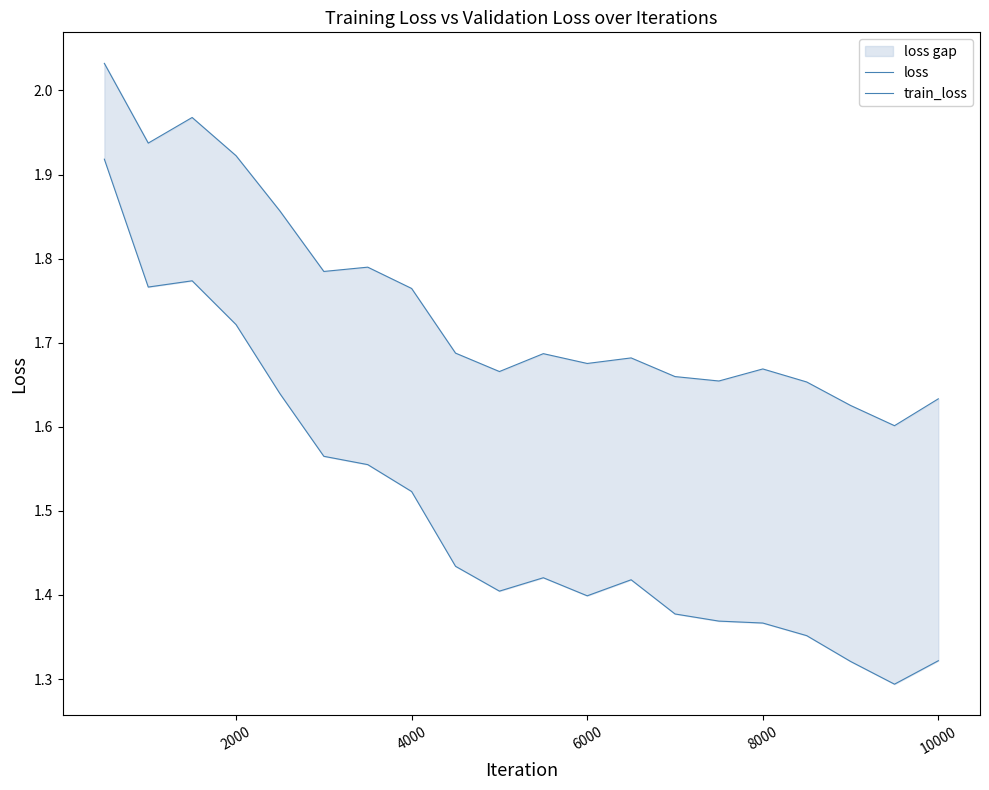

Is this an area chart (filled region under the line)?

No